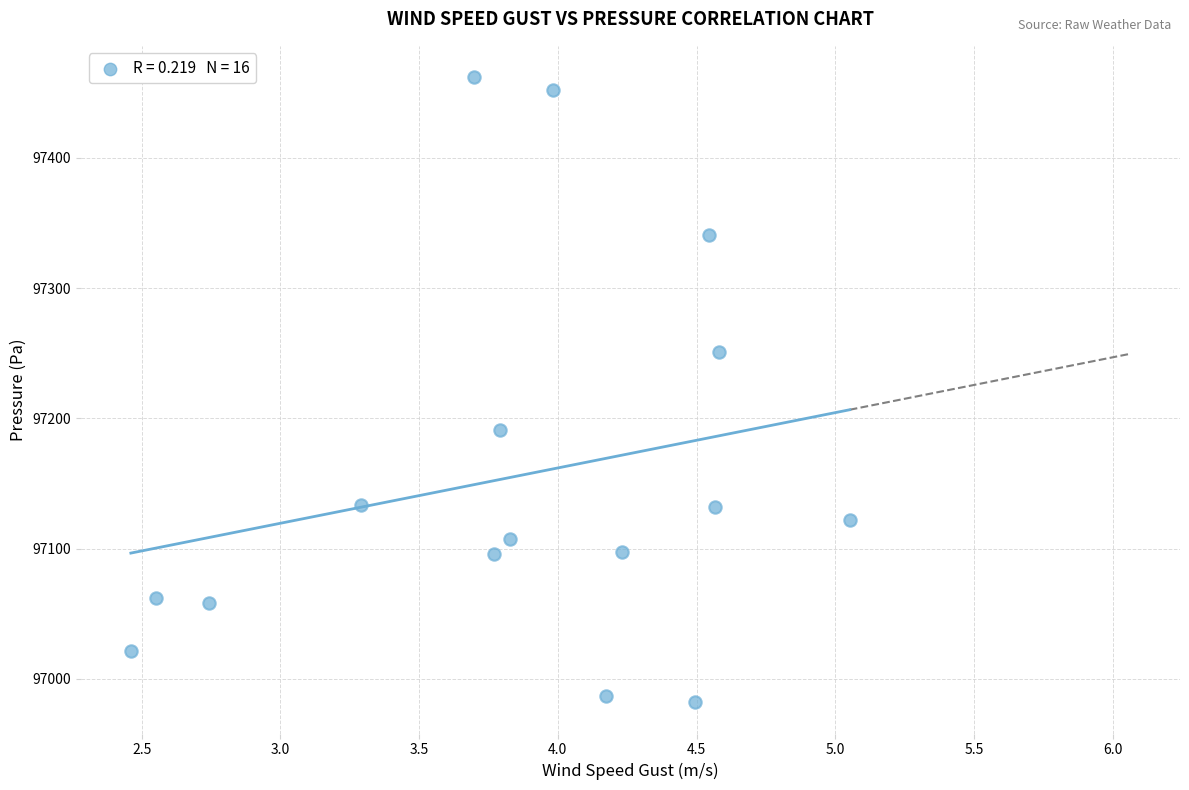

What is the range of Y values (max minus min)?

479.9